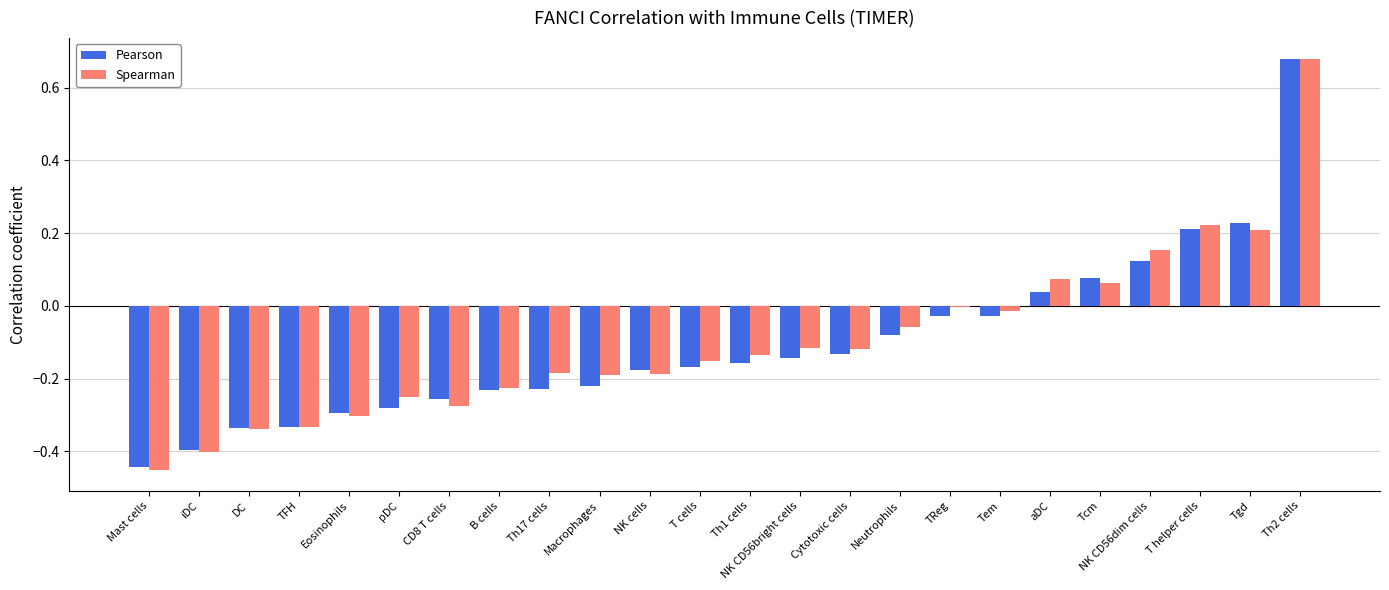

What is the sum of all Pearson values?

-2.6